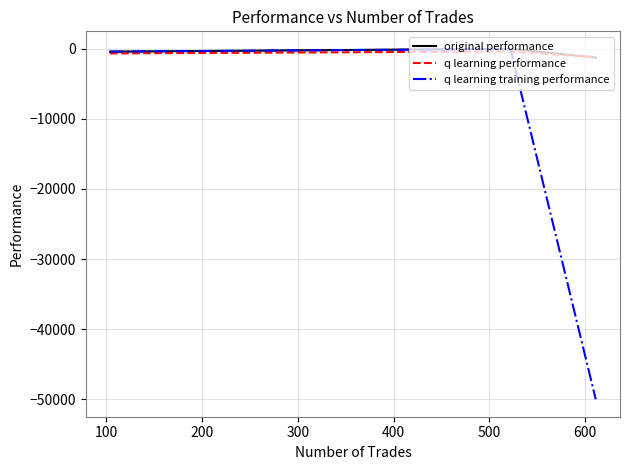

What are all the series names shown in the legend?

original performance, q learning performance, q learning training performance